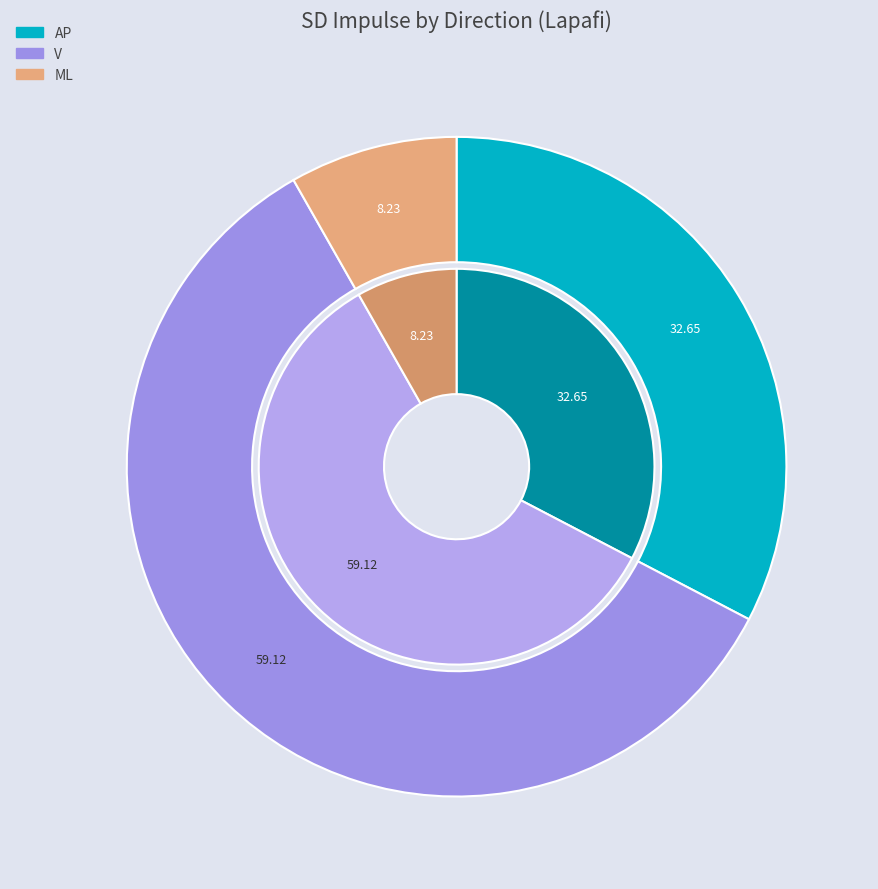

Which slice is the smallest?

ML